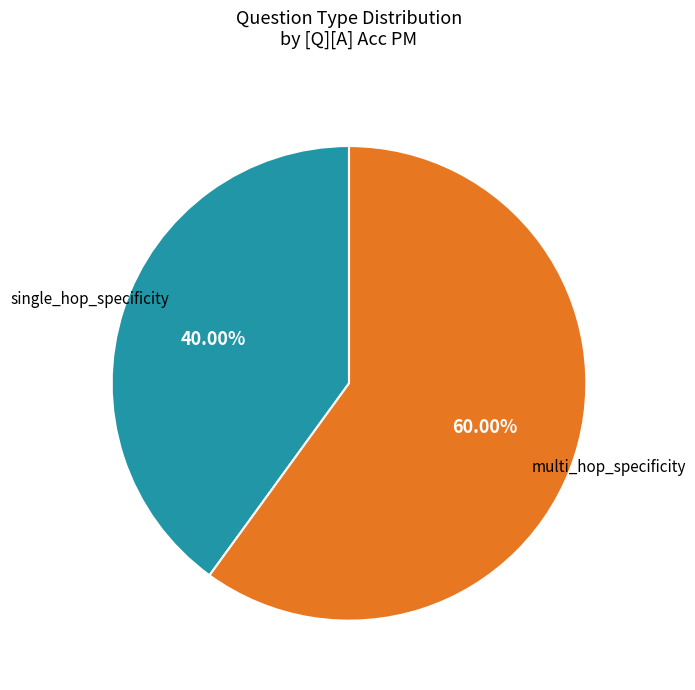

Is there a majority slice in this chart?

Yes